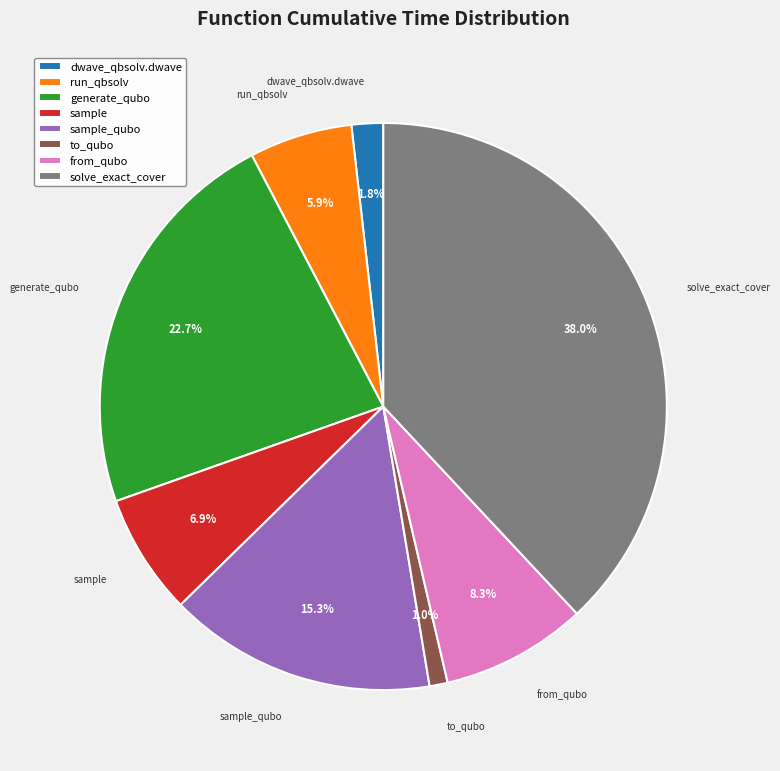

To the nearest percent, what percentage of the pie is sample?

7%